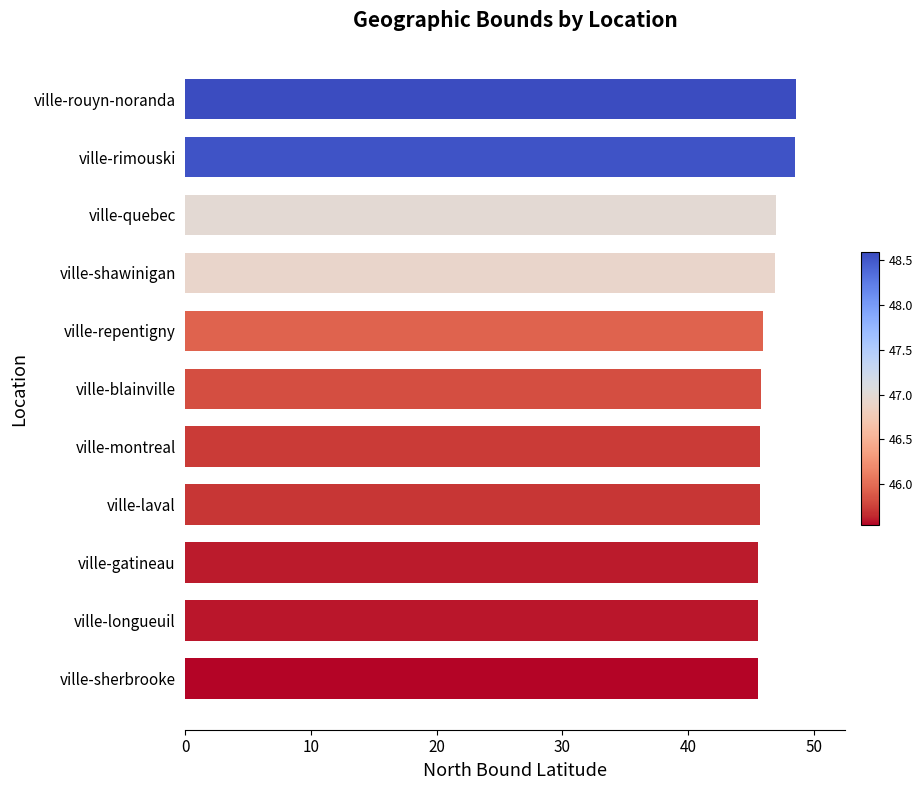

What is the difference between the second highest and minimum values?

3.0